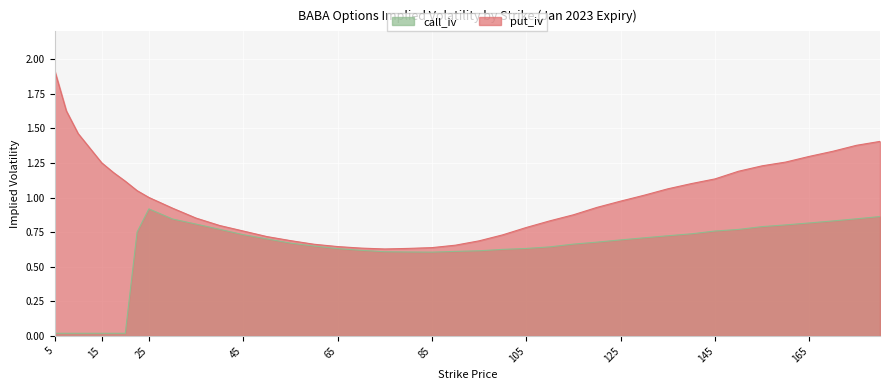

Which series has the largest range (max minus min)?

put_iv